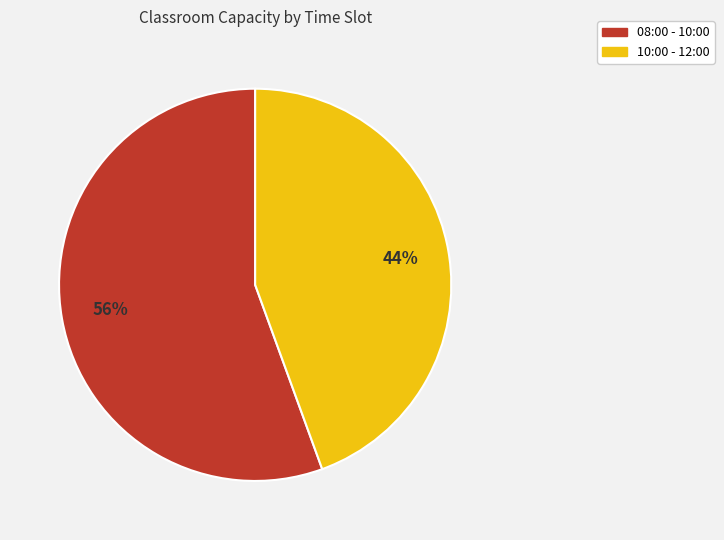

What is the largest slice in the pie chart?

08:00 - 10:00